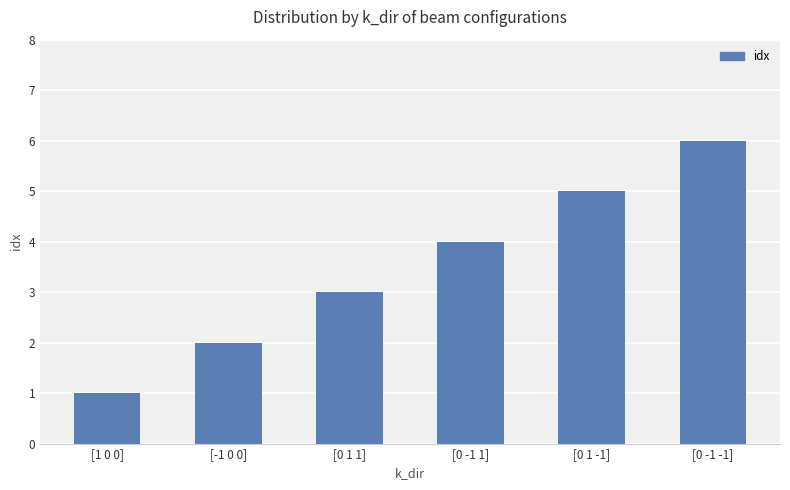

What is the difference between the maximum and second lowest values?

4